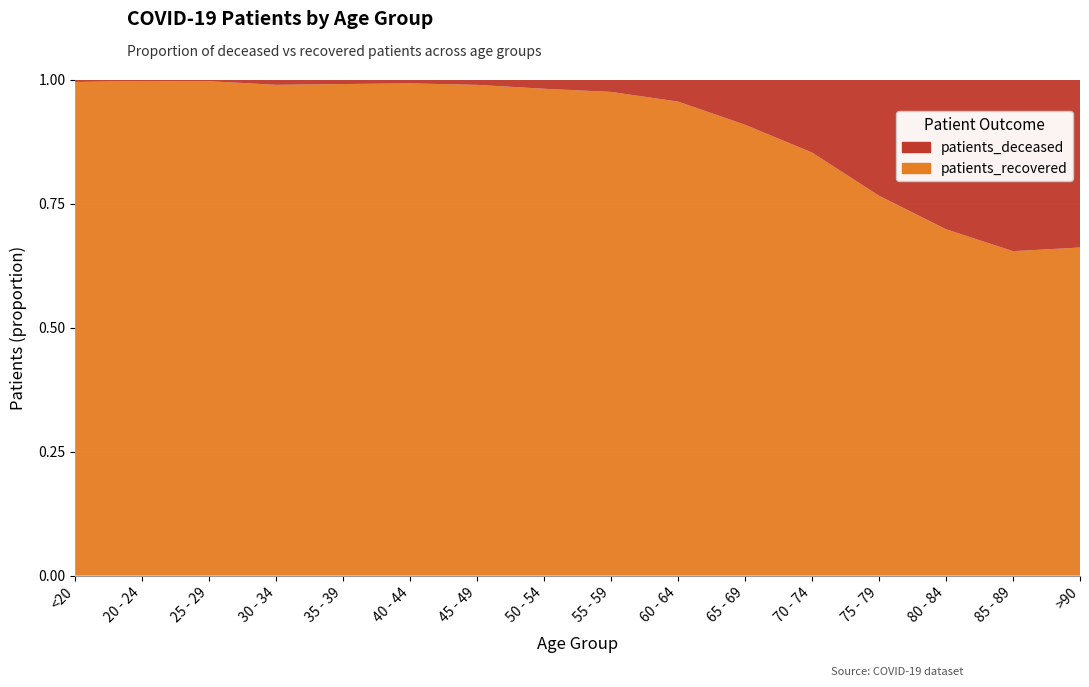

Reading left to right, extract all data points from this chart.

patients_deceased: <20=5	20 - 24=1	25 - 29=2	30 - 34=9	35 - 39=9	40 - 44=10	45 - 49=23	50 - 54=64	55 - 59=107	60 - 64=208	65 - 69=429	70 - 74=913	75 - 79=1538	80 - 84=1802	85 - 89=1373	>90=570
patients_recovered: <20=1004	20 - 24=330	25 - 29=581	30 - 34=832	35 - 39=975	40 - 44=1269	45 - 49=2108	50 - 54=3364	55 - 59=4175	60 - 64=4464	65 - 69=4275	70 - 74=5287	75 - 79=5027	80 - 84=4168	85 - 89=2595	>90=1113